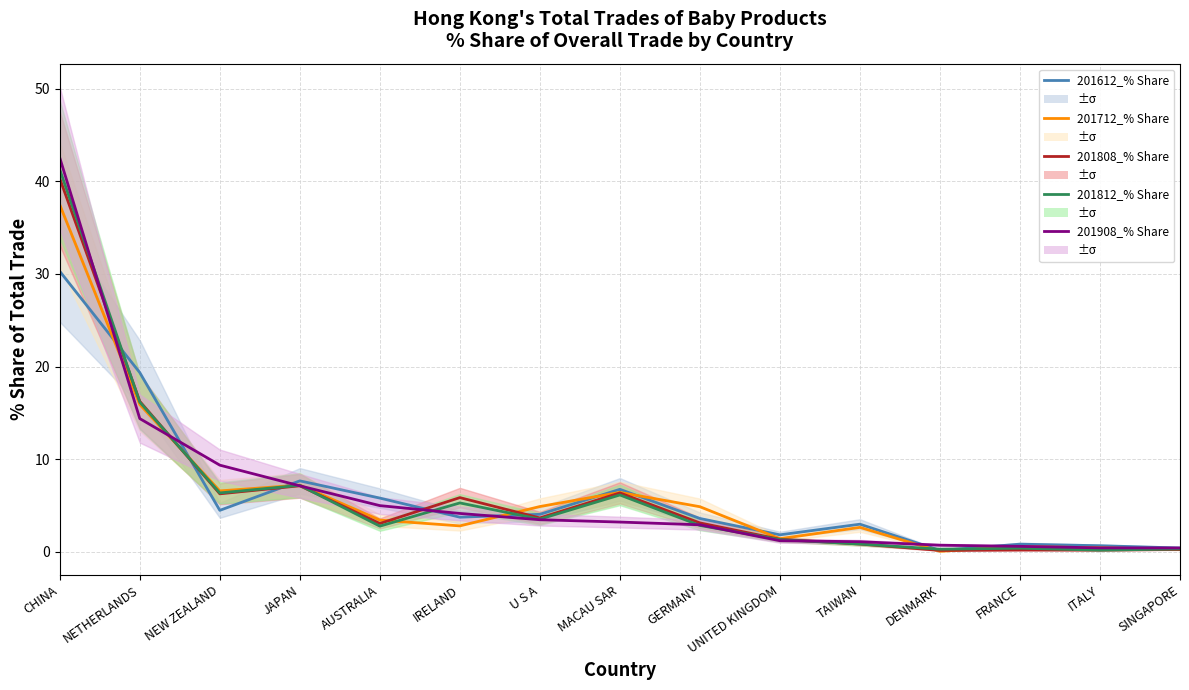

True or false: 201712_% Share has a value of 7.0 at GERMANY.

False